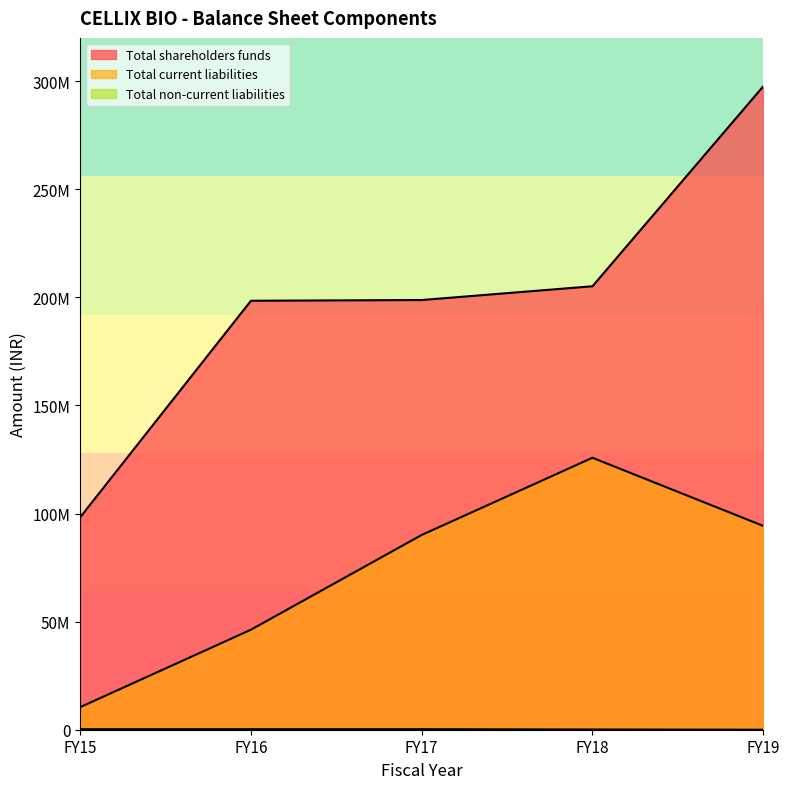

What is the total value across all series at FY15?

108940213